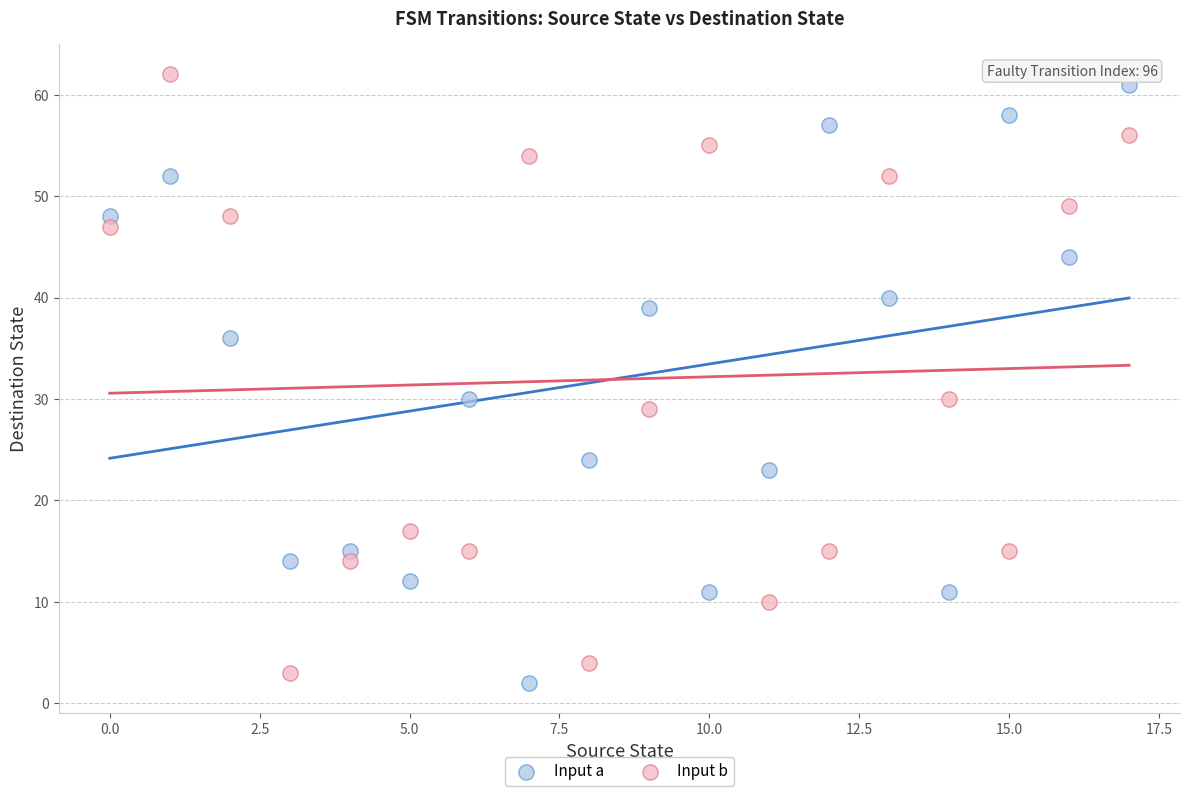

Across all data points, what is the range of Y values (max minus min)?

60